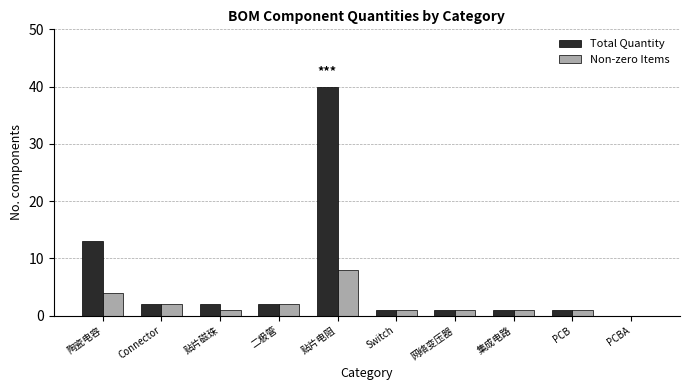

What is the sum of the Total Quantity values at 陶瓷电容 and 贴片电阻?

53